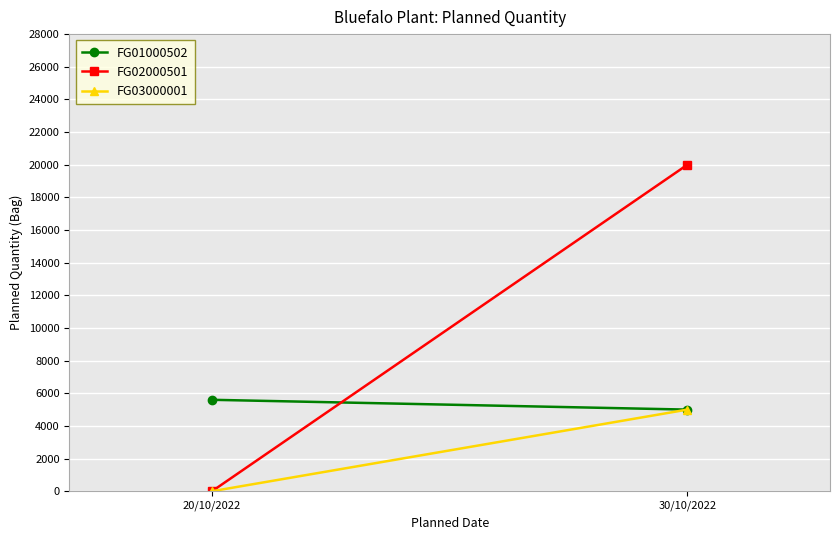

Reading right to left, extract all data points from this chart.

FG01000502: 5000	5600
FG02000501: 20000	0
FG03000001: 5000	0